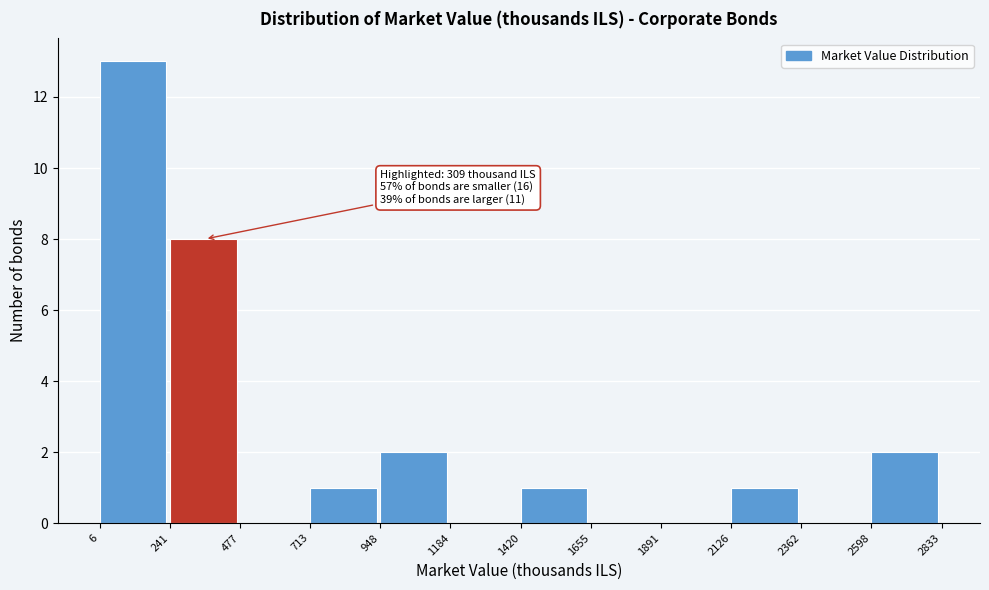

Which range on the x-axis has the tallest bar?

6 to 241